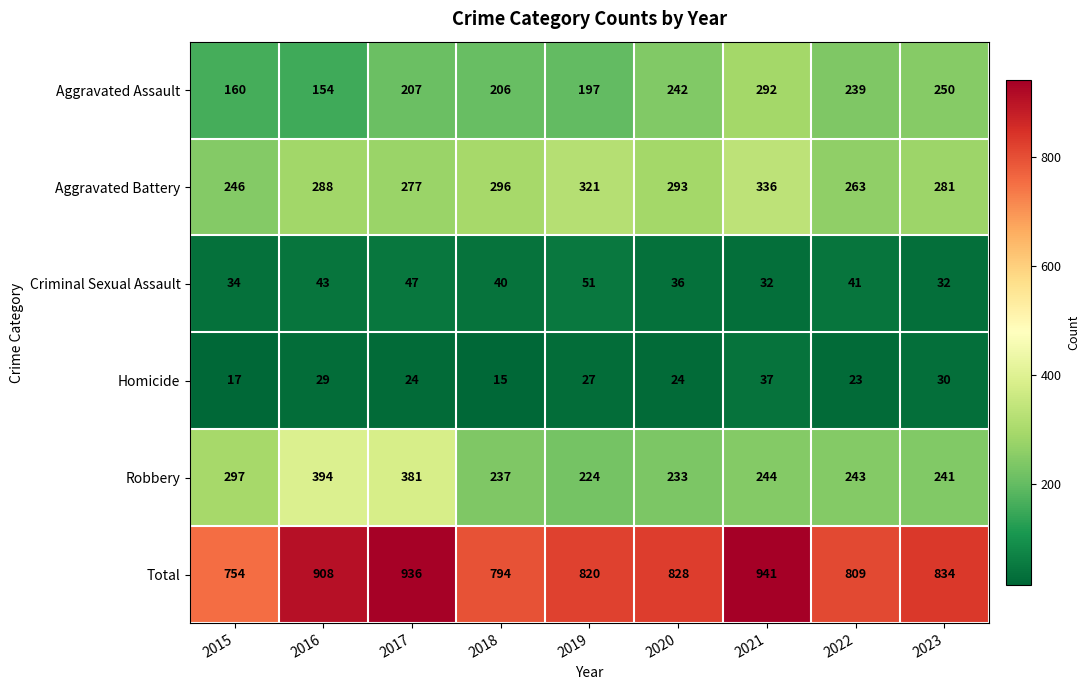

Where does the Criminal Sexual Assault series first go above 40?

2016